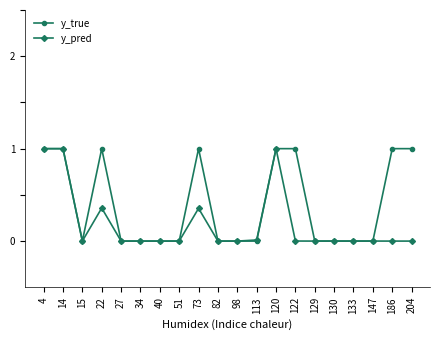

Which series has the largest range (max minus min)?

y_true